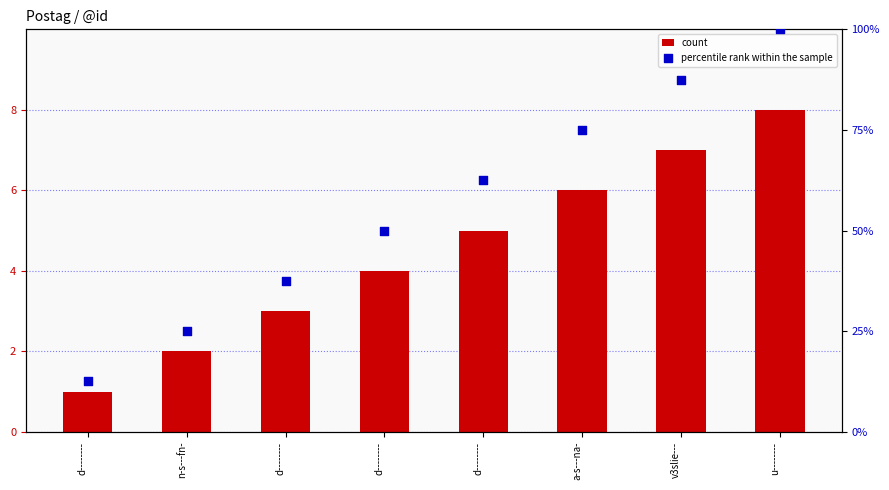

Which series has the widest spread of Y values?

percentile rank within the sample